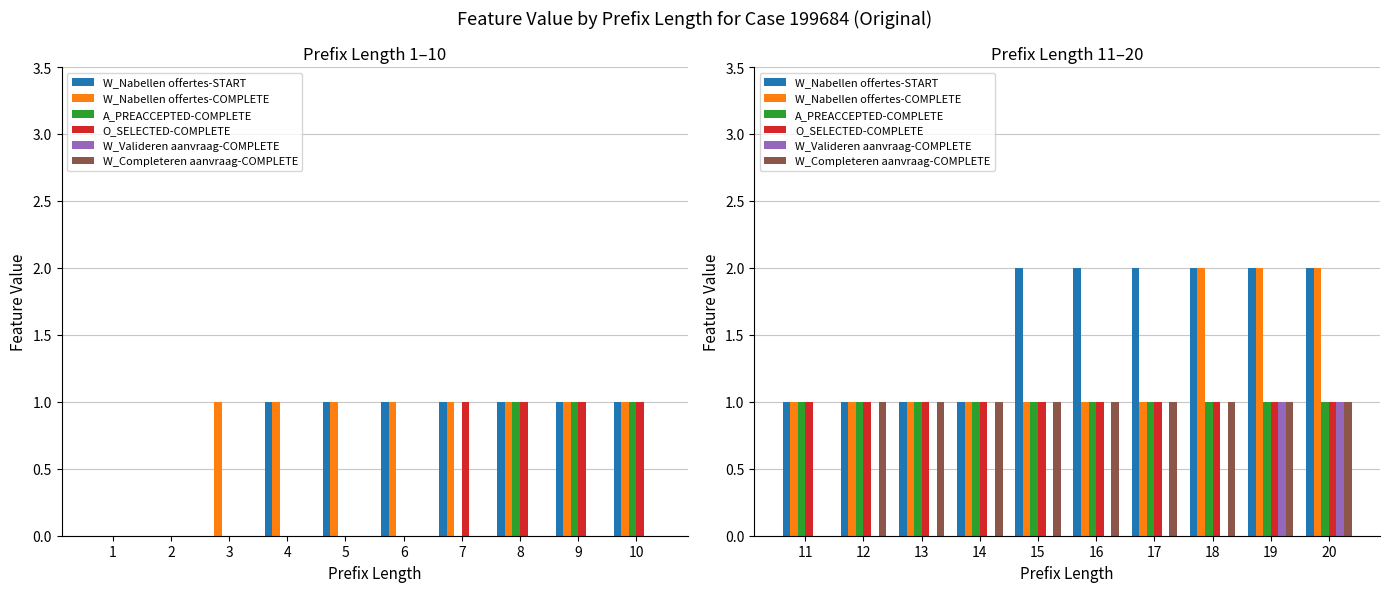

What is the value of the A_PREACCEPTED-COMPLETE bar at the 4th from the left?

1